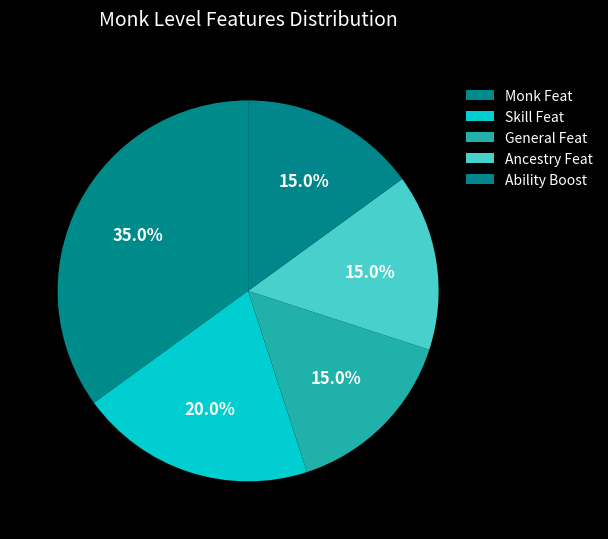

Which slice is the smallest?

General Feat